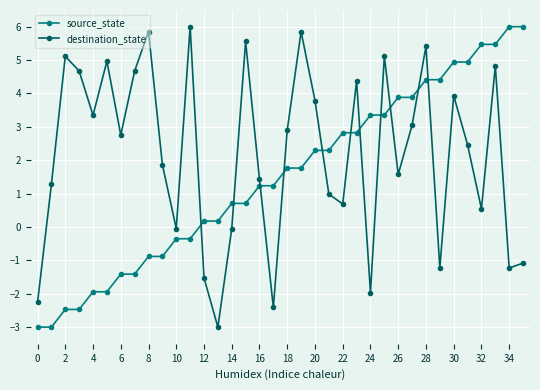

What is the sum of all source_state values?

54.0